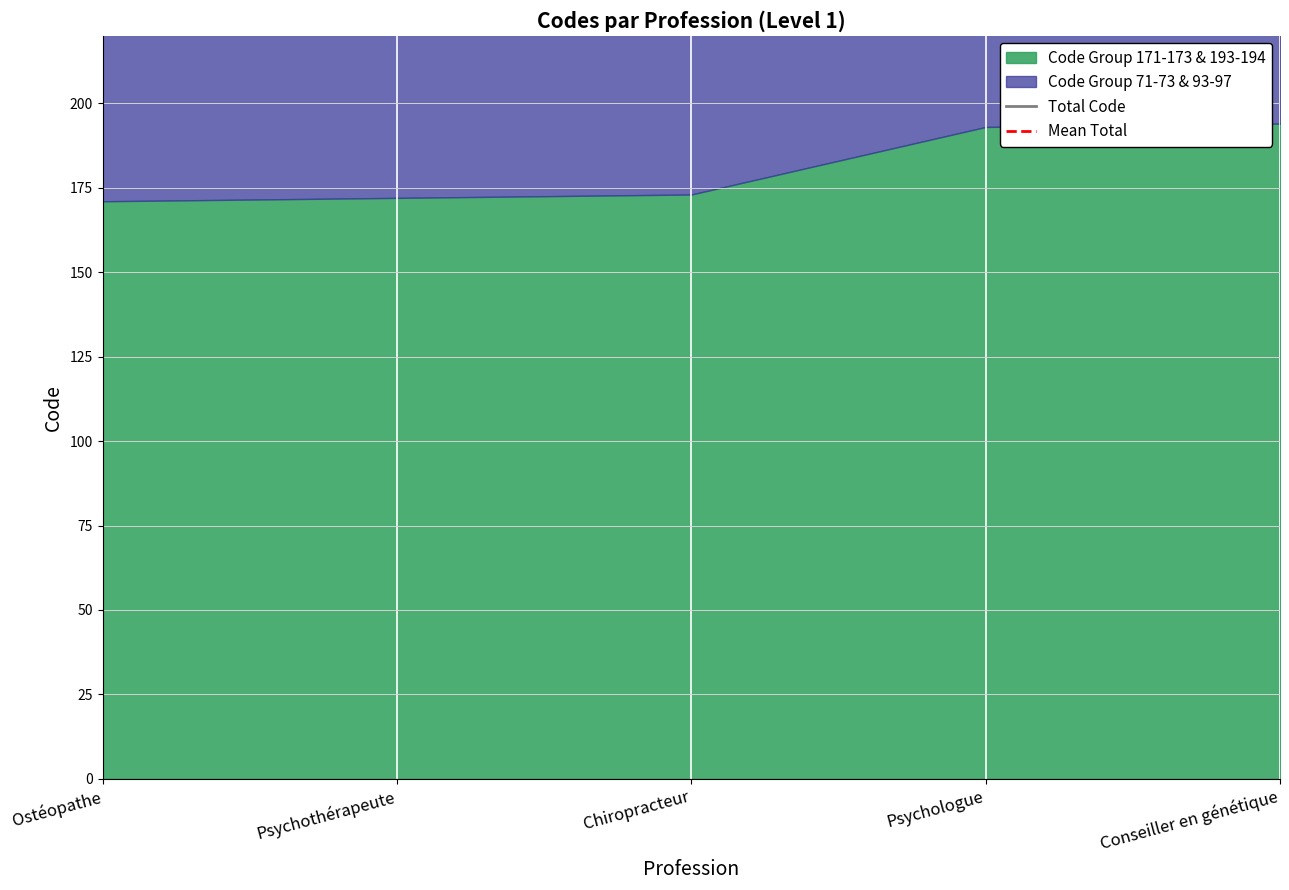

Does the chart display data point markers on the line(s)?

No